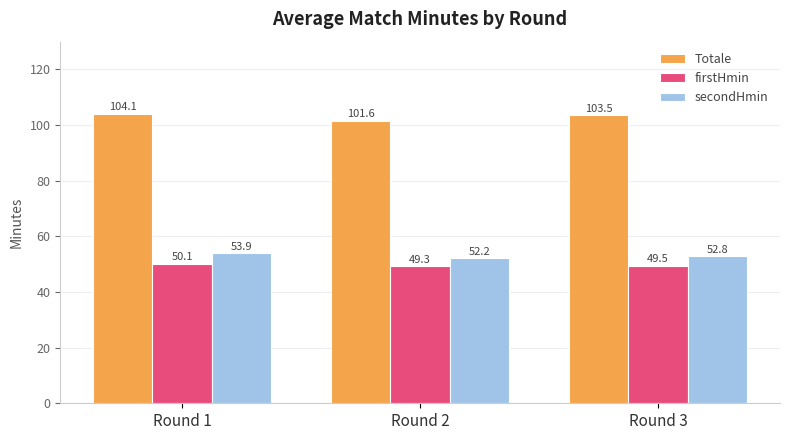

Rank the series by their maximum value, from lowest to highest.

firstHmin, secondHmin, Totale